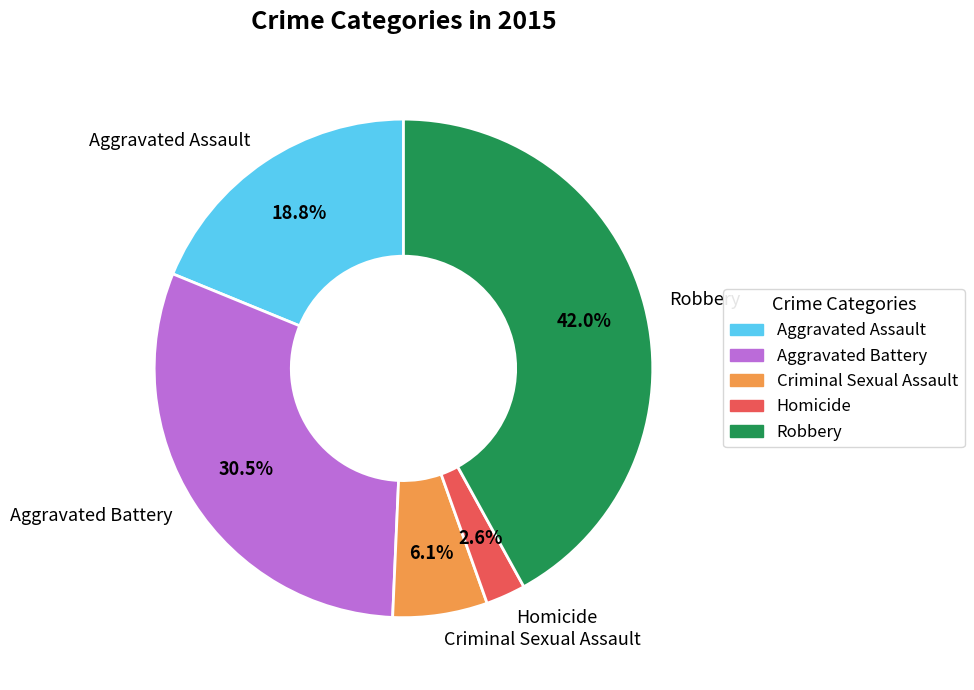

Between Homicide and Aggravated Assault, which is larger?

Aggravated Assault